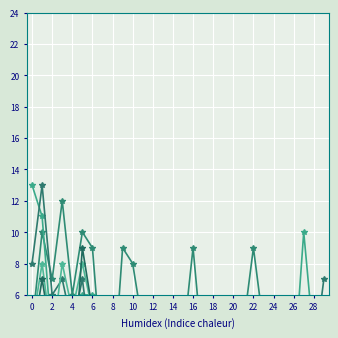

How many lines are shown in the chart?

5